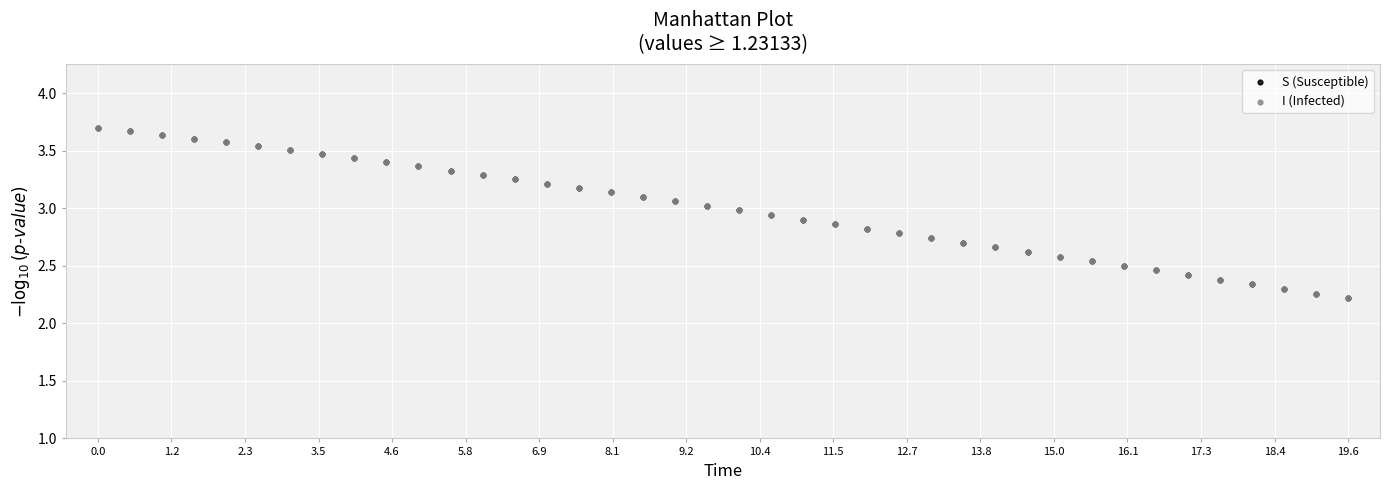

What are all the series names shown in the legend?

S (Susceptible), I (Infected)